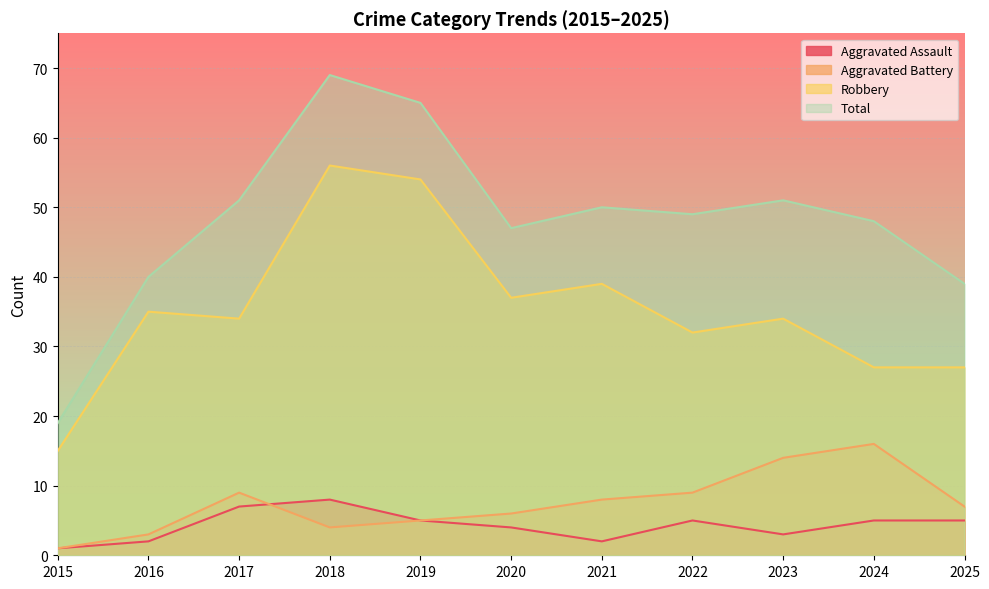

At which category does the chart reach its peak across all series?

2018